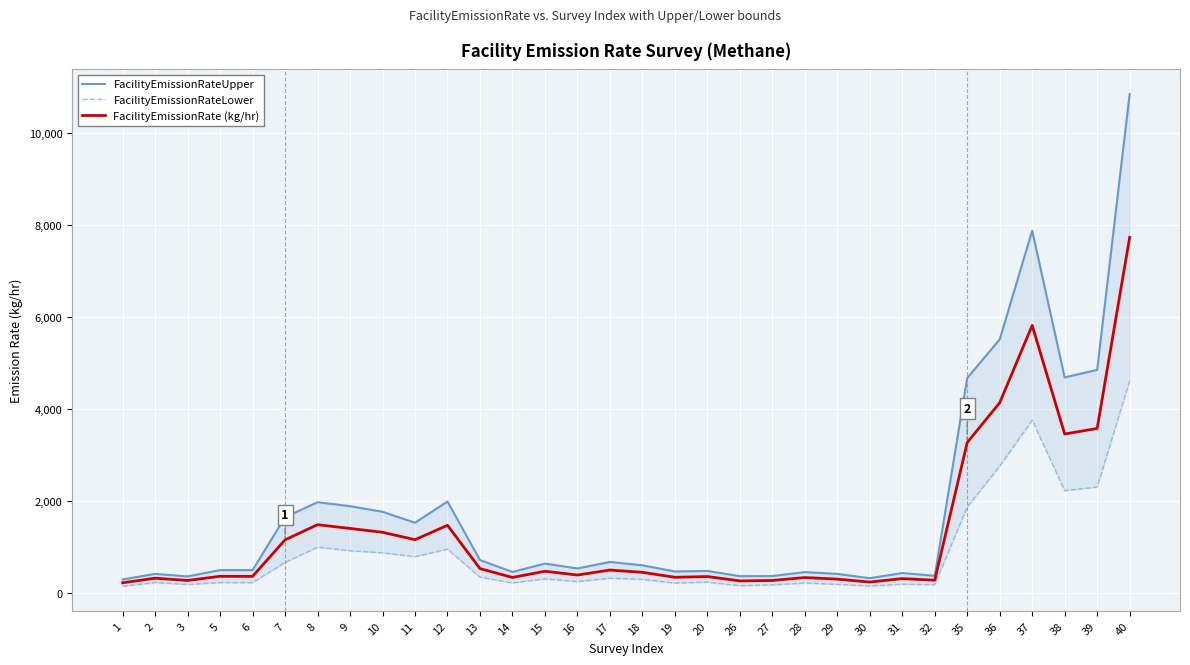

Count the number of categories in the chart.

32